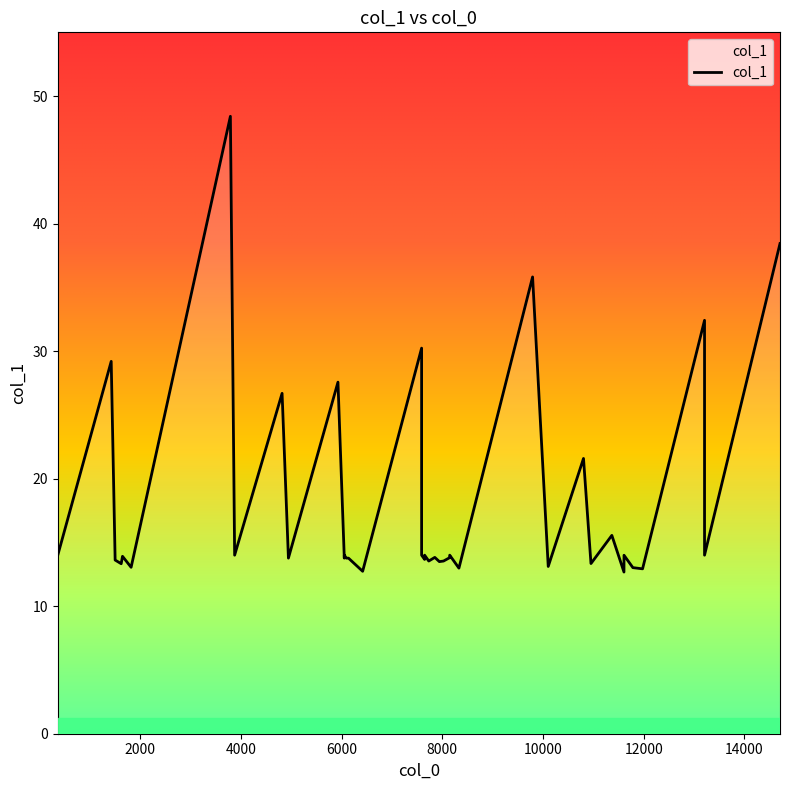

What is the label of the 27th point from the right?

13